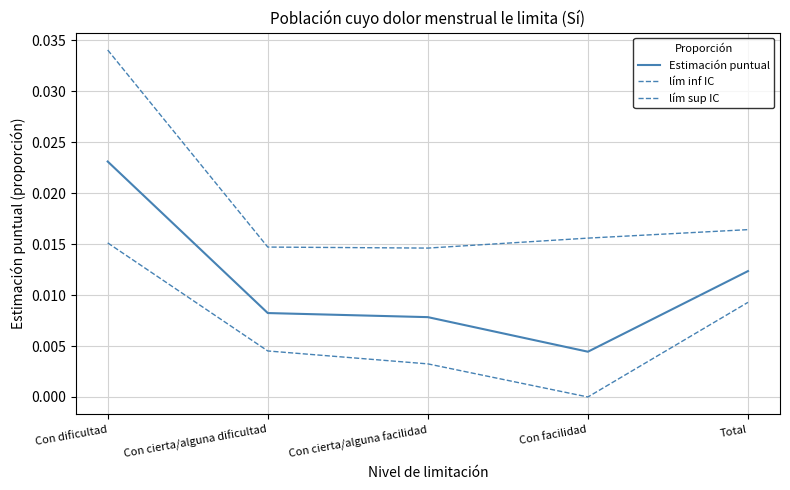

In lím sup IC, how many points are lower than both neighbors (excluding endpoints)?

1